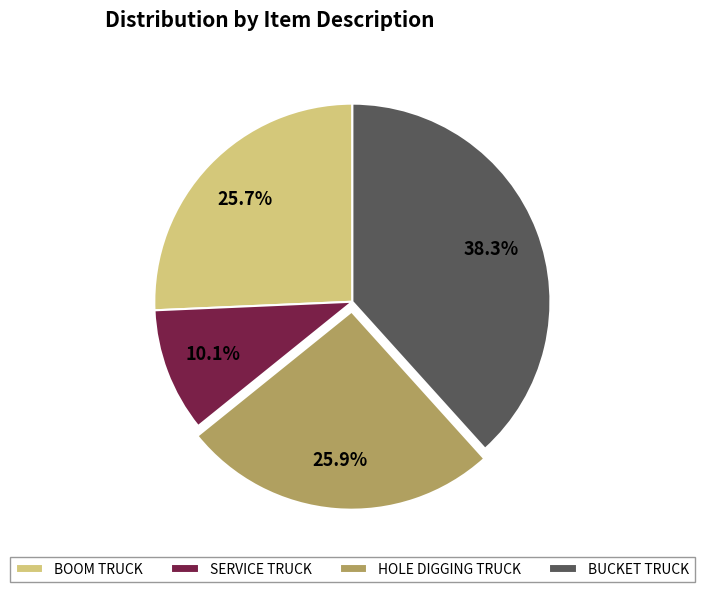

Which category has the smallest portion of the pie?

SERVICE TRUCK